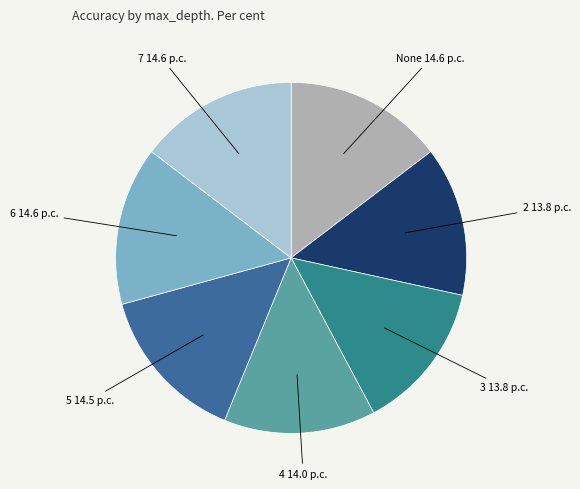

Is there a majority slice in this chart?

No